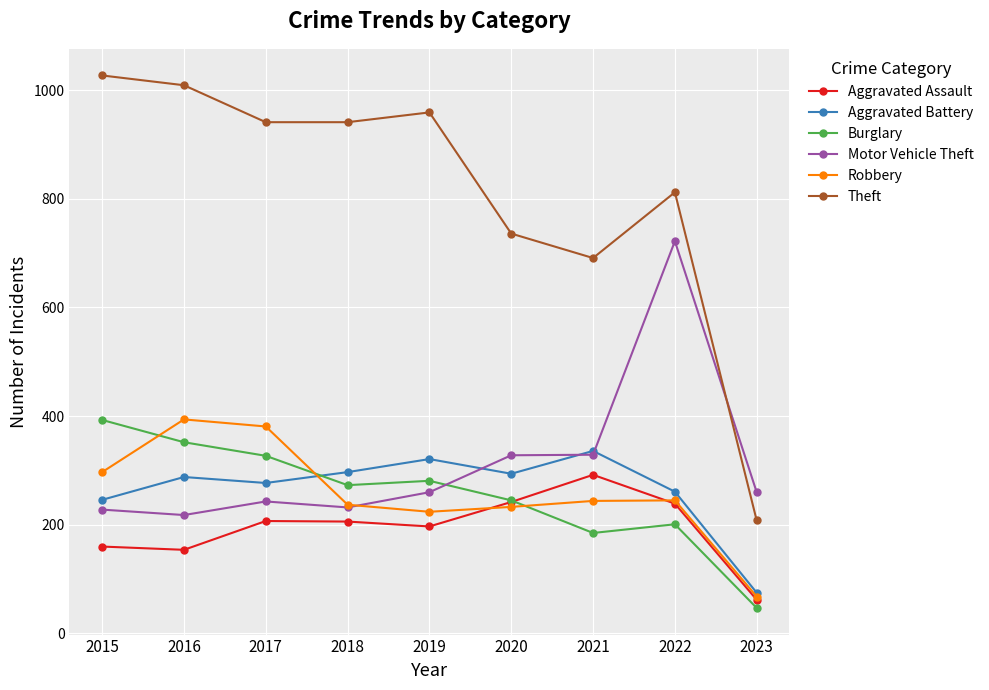

Rank the series at 2017 from highest to lowest value.

Theft, Robbery, Burglary, Aggravated Battery, Motor Vehicle Theft, Aggravated Assault